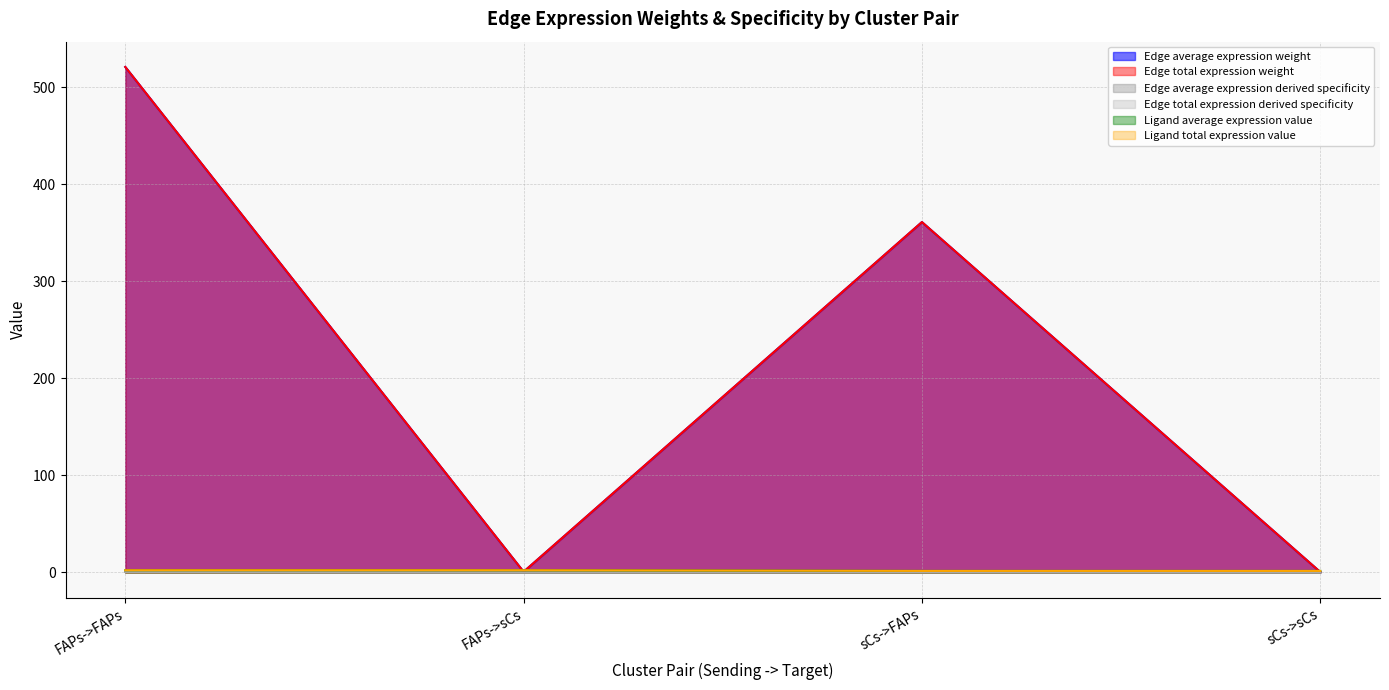

Which series changed the most between FAPs->FAPs and sCs->FAPs?

Edge average expression weight